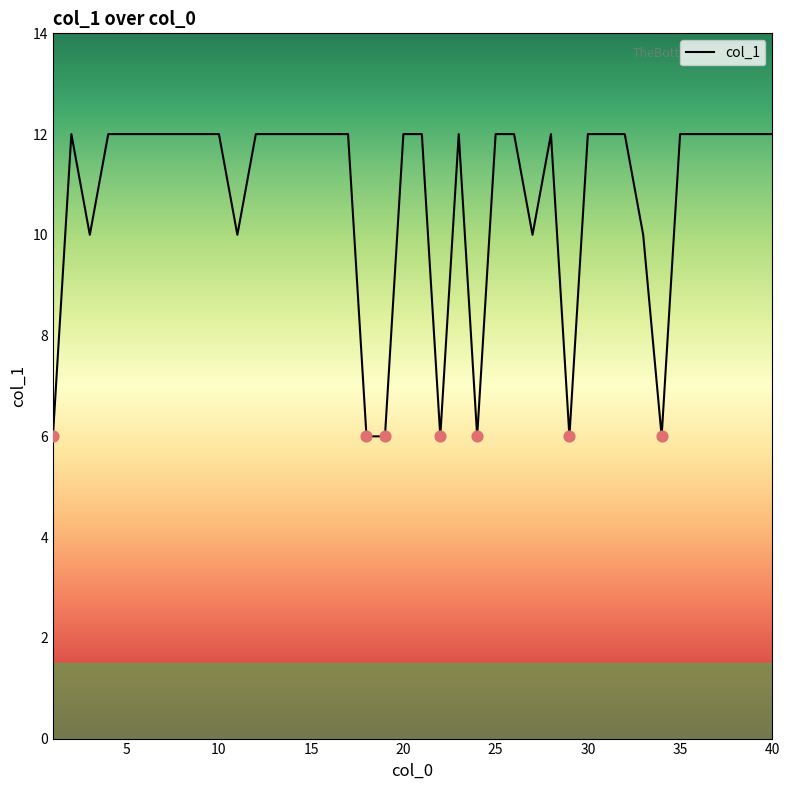

What is the smallest value displayed?

6